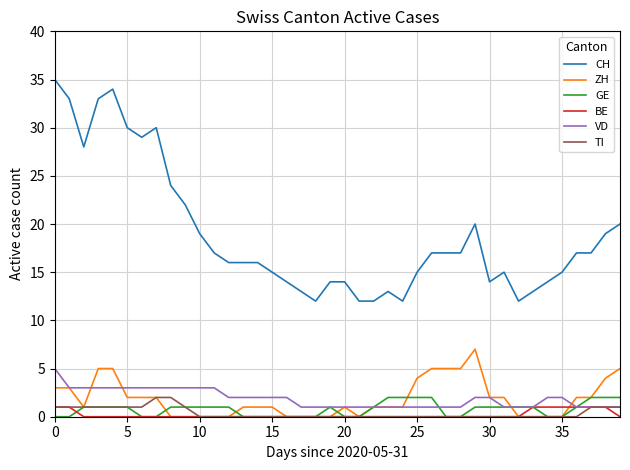

Reading left to right, list all the values displayed in this chart.

CH: 35	33	28	33	34	30	29	30	24	22	19	17	16	16	16	15	14	13	12	14	14	12	12	13	12	15	17	17	17	20	14	15	12	13	14	15	17	17	19	20
ZH: 3	3	1	5	5	2	2	2	0	0	0	0	0	1	1	1	0	0	0	0	1	0	1	1	1	4	5	5	5	7	2	2	0	0	0	0	2	2	4	5
GE: 0	0	1	1	1	1	0	0	1	1	1	1	1	0	0	0	0	0	0	1	0	0	1	2	2	2	2	0	0	1	1	1	1	1	0	0	1	2	2	2
BE: 1	1	0	0	0	0	0	0	0	0	0	0	0	0	0	0	0	0	0	0	0	0	0	0	0	0	0	0	0	0	0	0	0	1	1	1	1	1	1	0
VD: 5	3	3	3	3	3	3	3	3	3	3	3	2	2	2	2	2	1	1	1	1	1	1	1	1	1	1	1	1	2	2	1	1	1	2	2	1	1	1	1
TI: 1	1	1	1	1	1	1	2	2	1	0	0	0	0	0	0	0	0	0	0	0	0	0	0	0	0	0	0	0	0	0	0	0	0	0	0	0	1	1	1